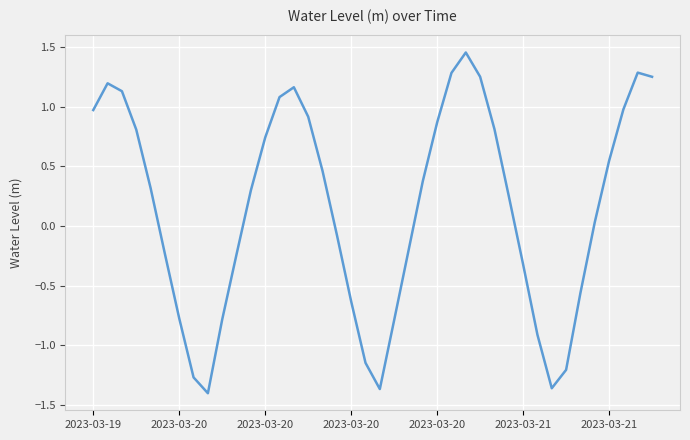

What is the difference between the maximum and minimum values?

2.9